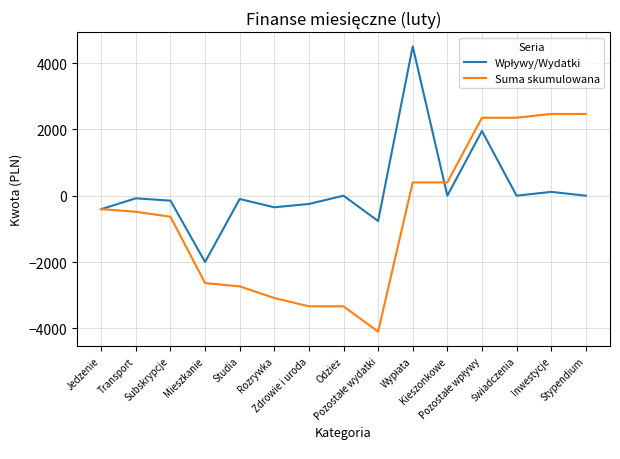

What is the smallest value displayed?

-4100.5